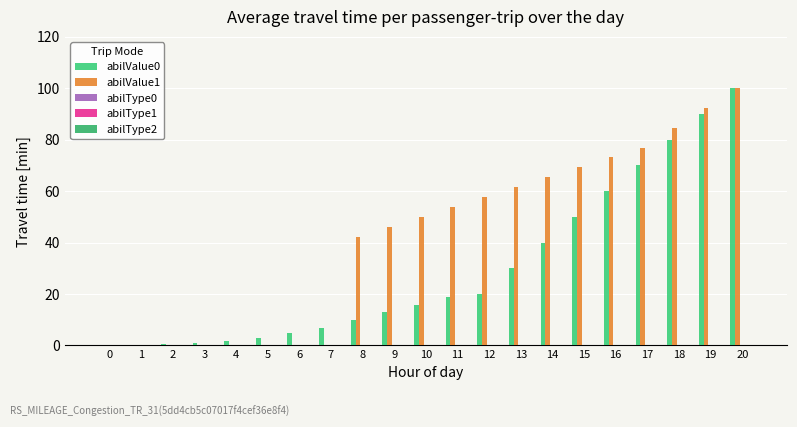

True or false: abilValue0 has a value of 1.9 at 4.

True